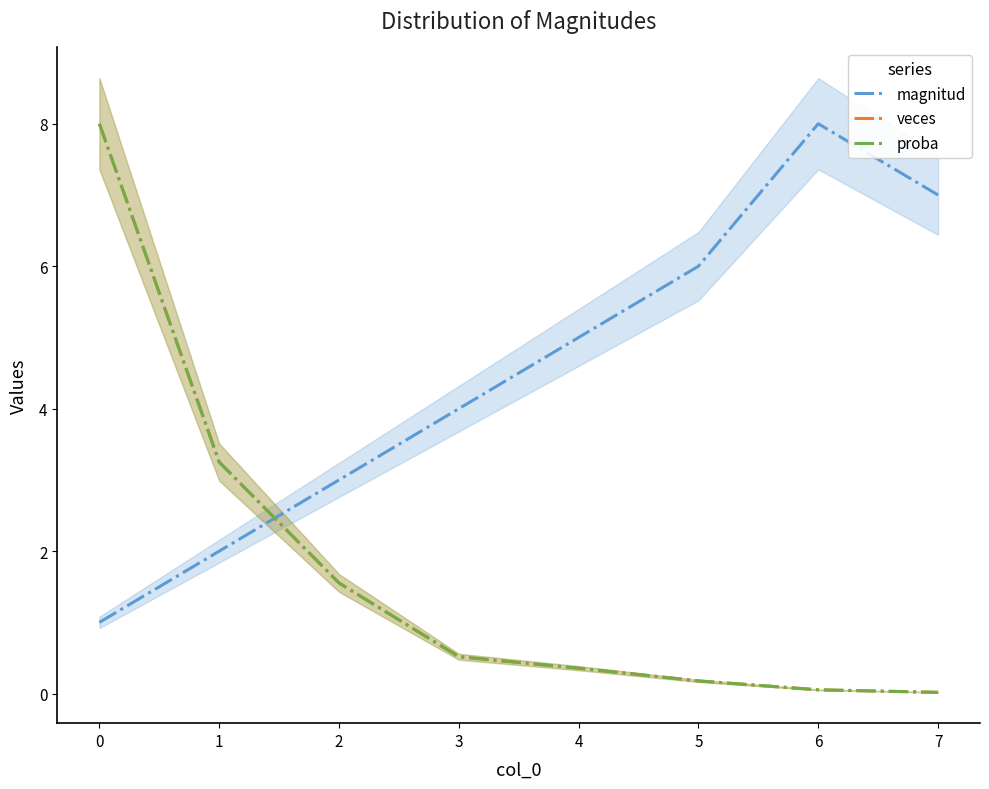

What are all the series names shown in the legend?

magnitud, veces, proba